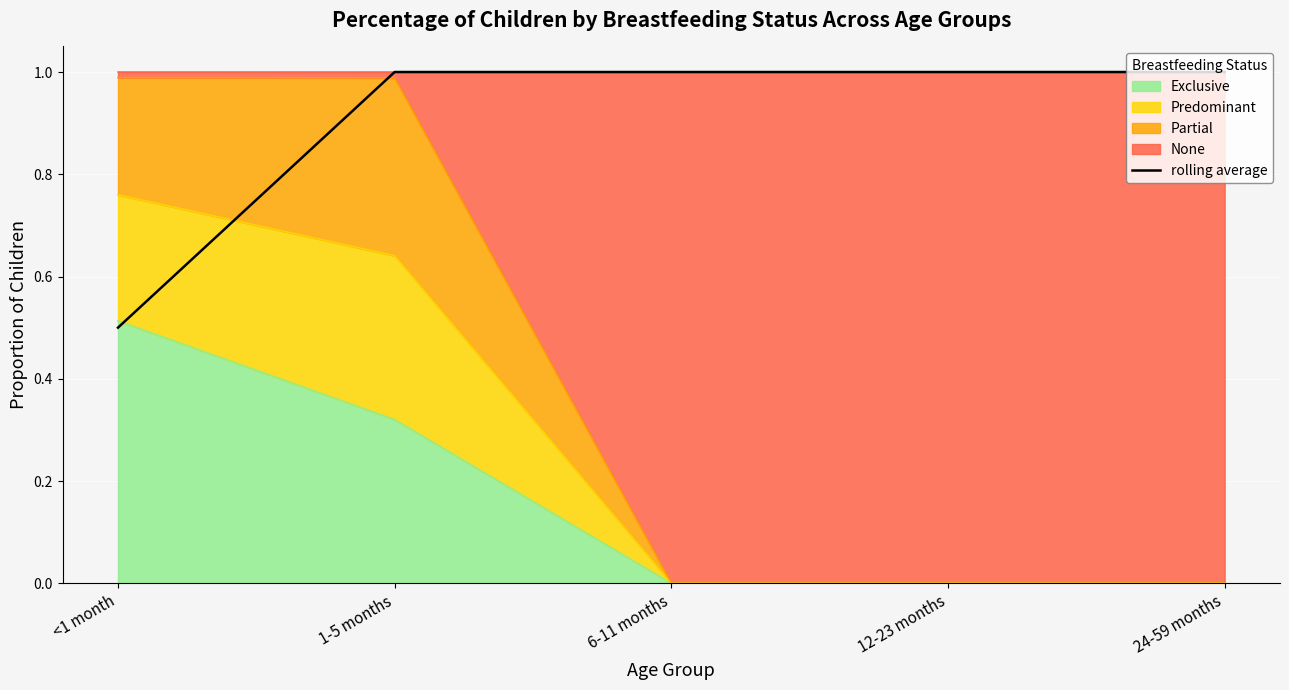

Reading right to left, extract all data points from this chart.

24-59 months=1.0	12-23 months=1.0	6-11 months=1.0	1-5 months=1.0	<1 month=0.5